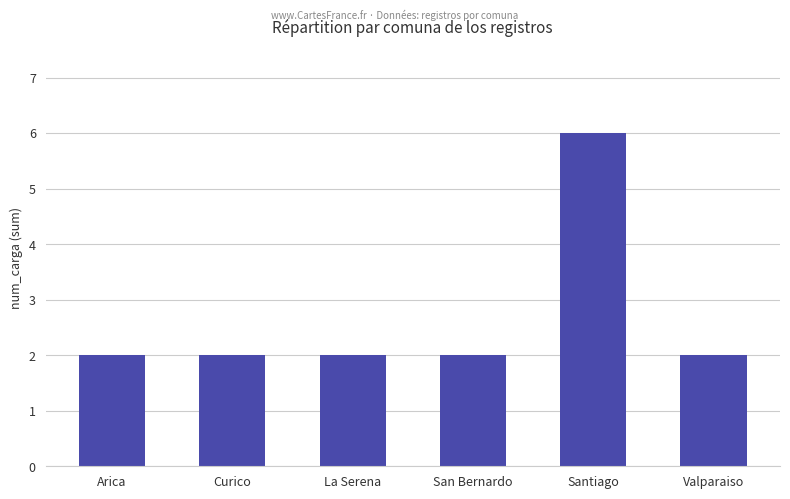

The chart shows a value of 2 at Santiago. True or false?

False